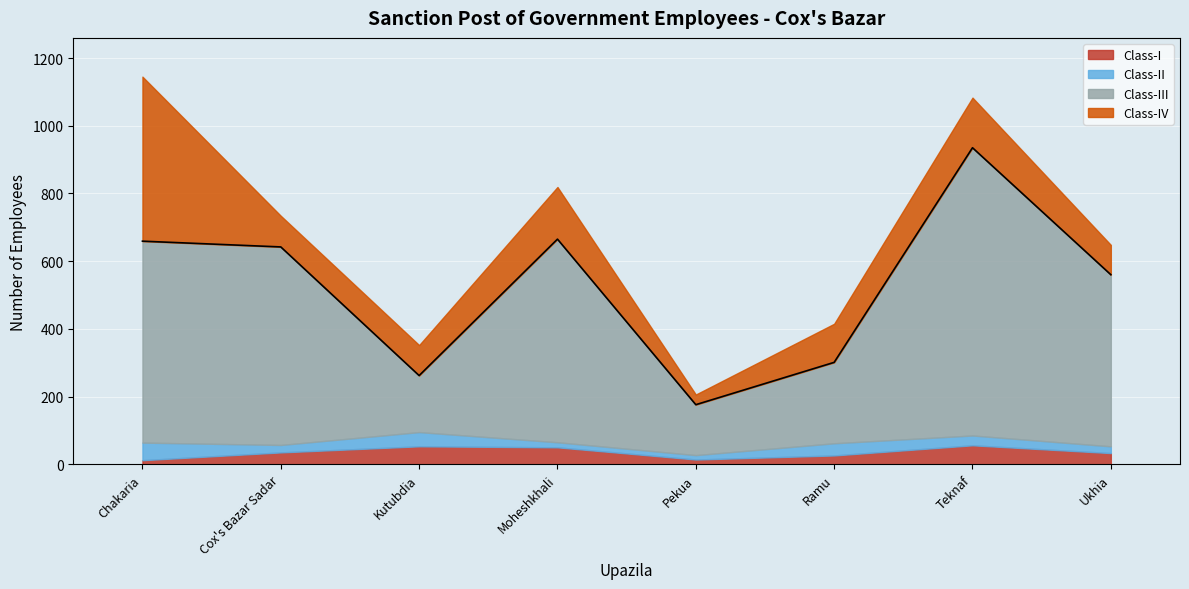

At which label does Class-III reach its peak?

Teknaf